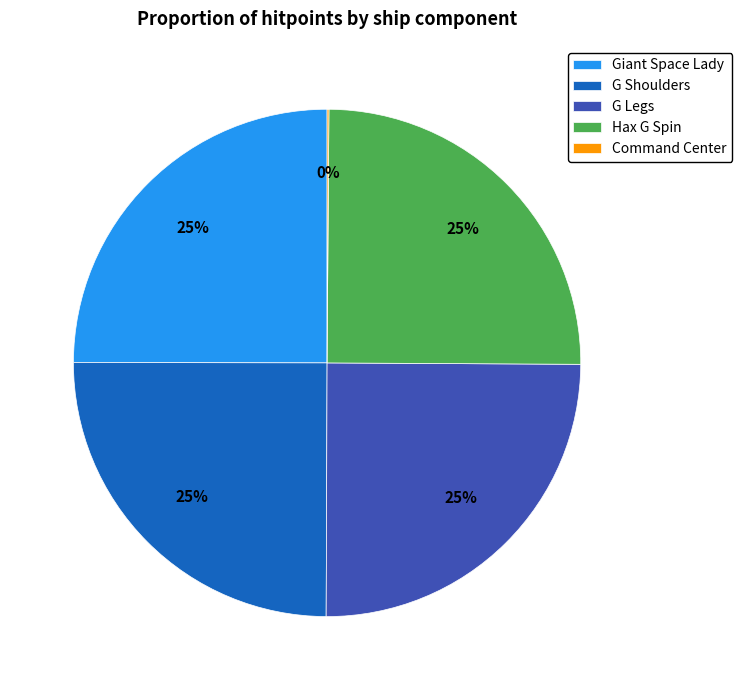

What is the ratio of the value at Hax G Spin to the value at G Shoulders?

1.0